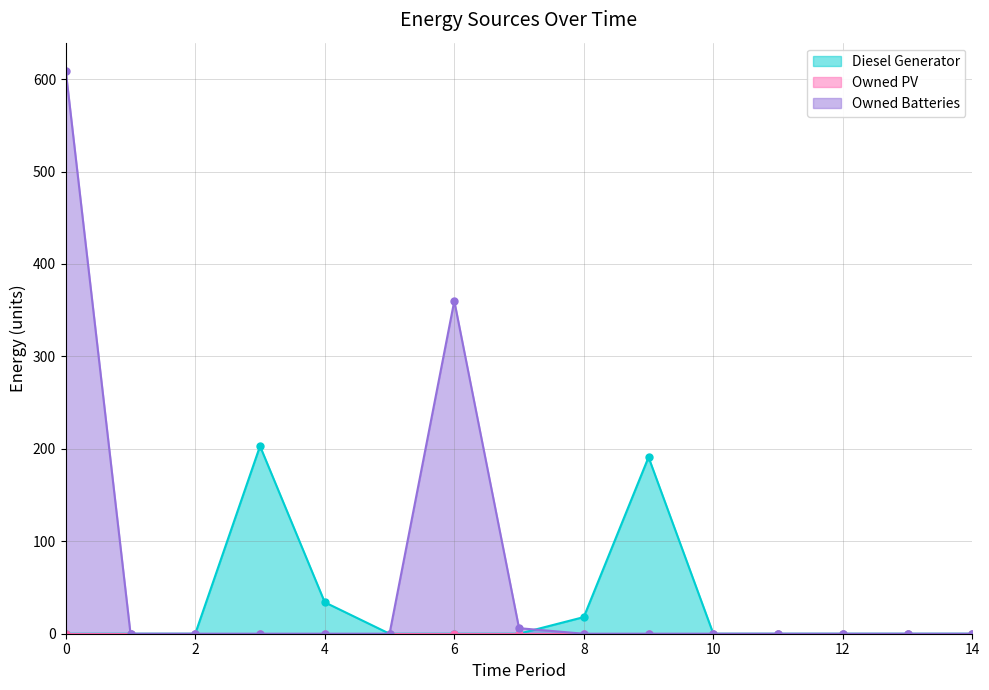

What is the highest value of the Owned Batteries series?

609